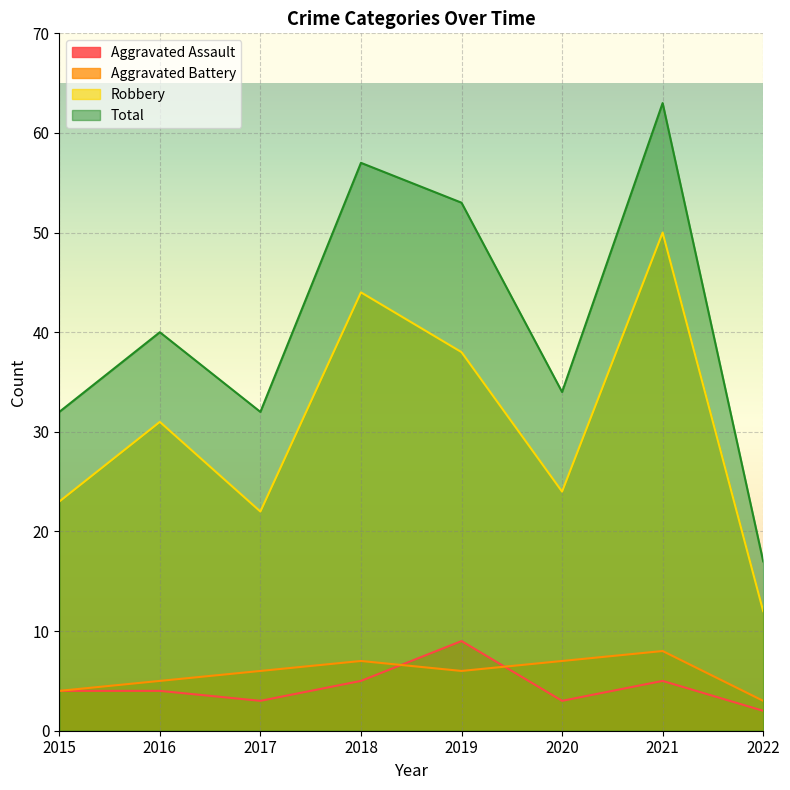

How many distinct data groups are displayed?

4